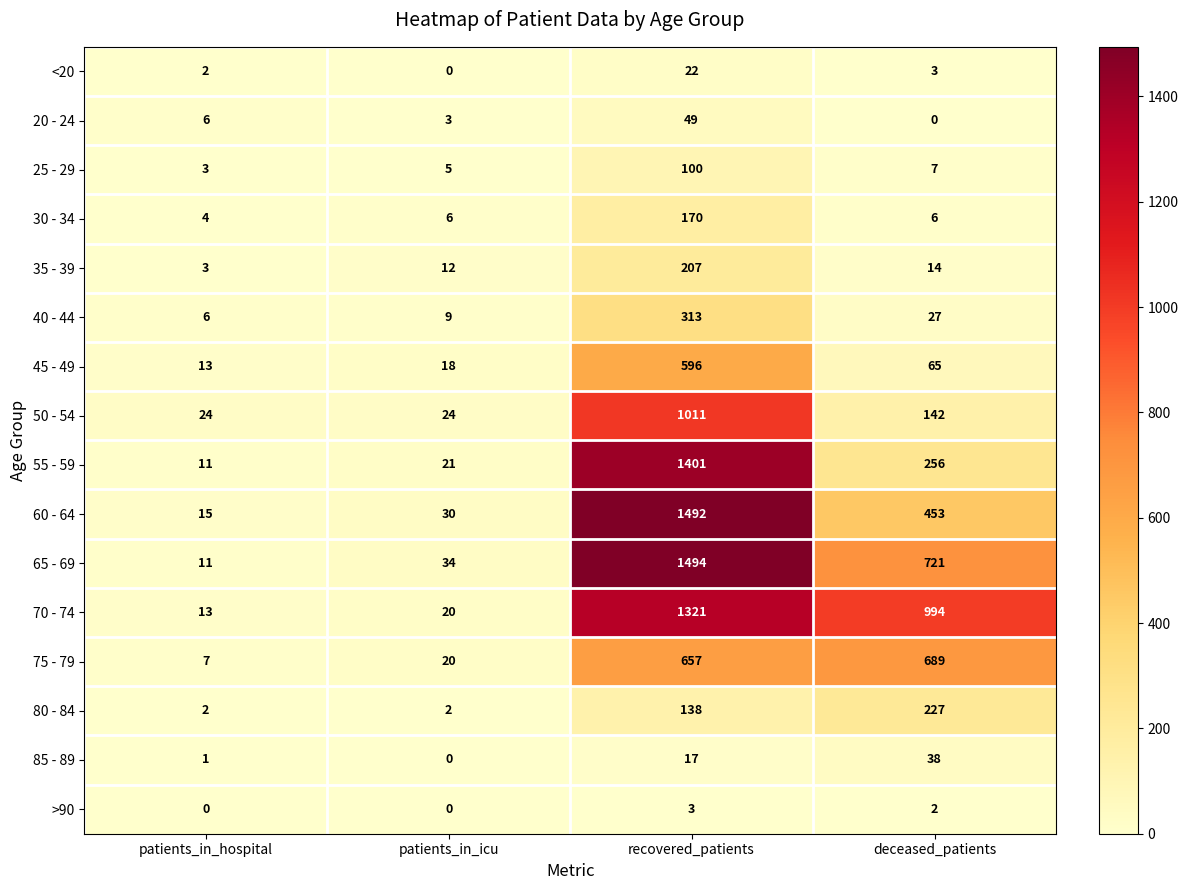

What is the sum of all 75 - 79 values?

1373